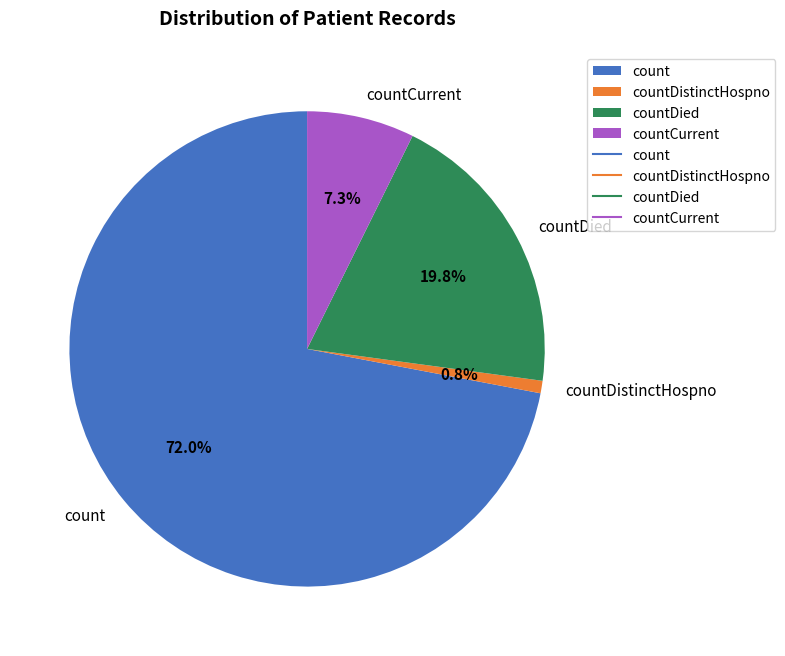

What is the largest slice in the pie chart?

count